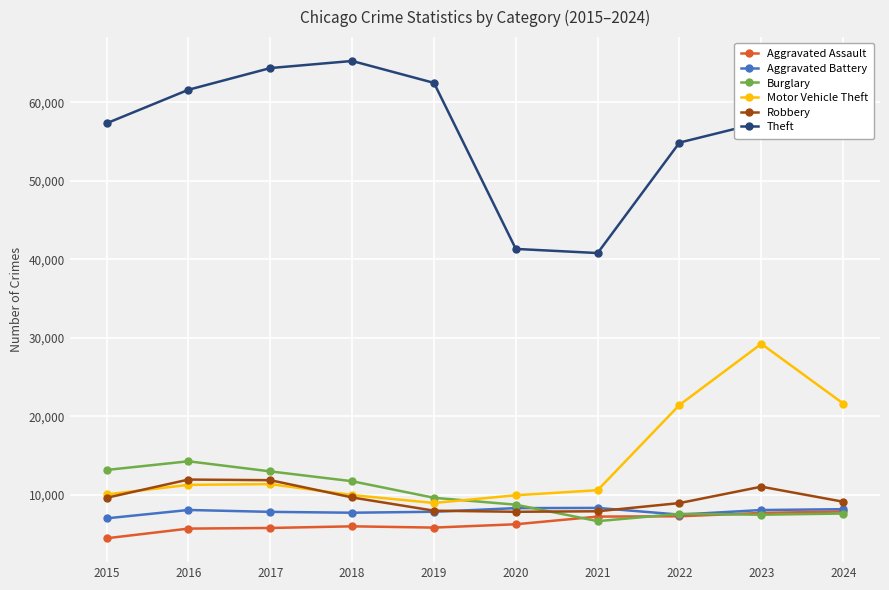

The Aggravated Assault series shows 4062 at 2021. True or false?

False